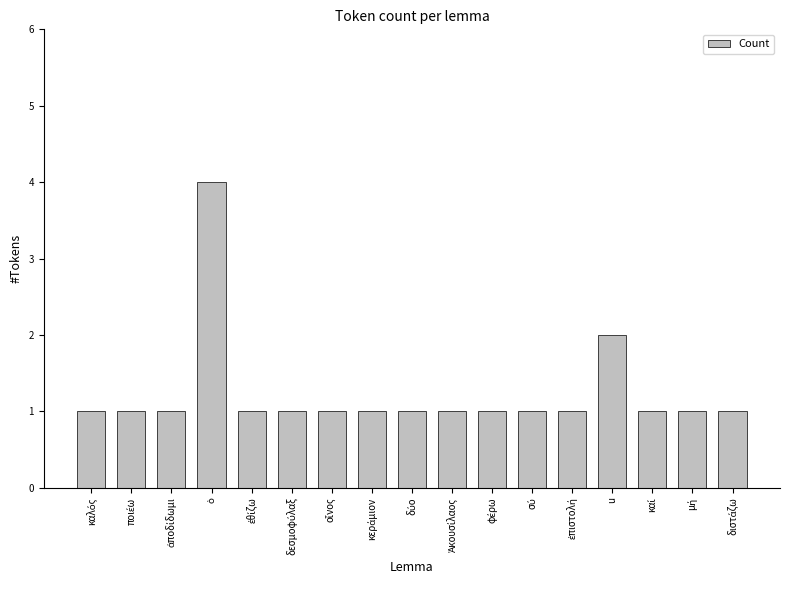

How many distinct data groups are displayed?

1